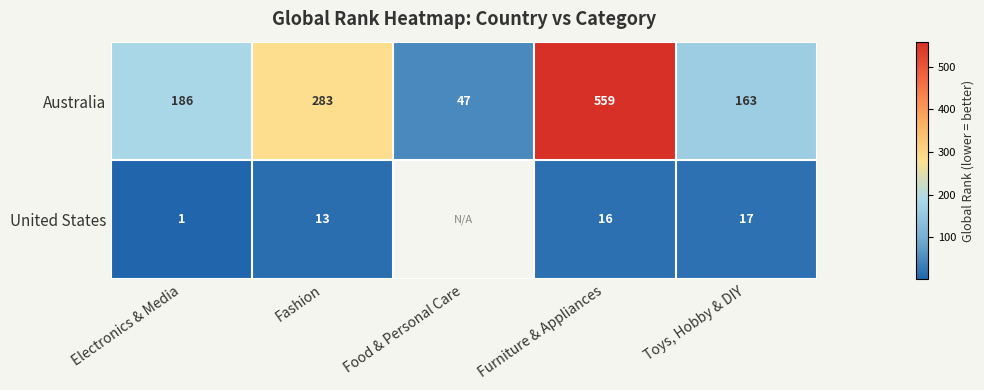

What is the sum of all Australia values?

1238